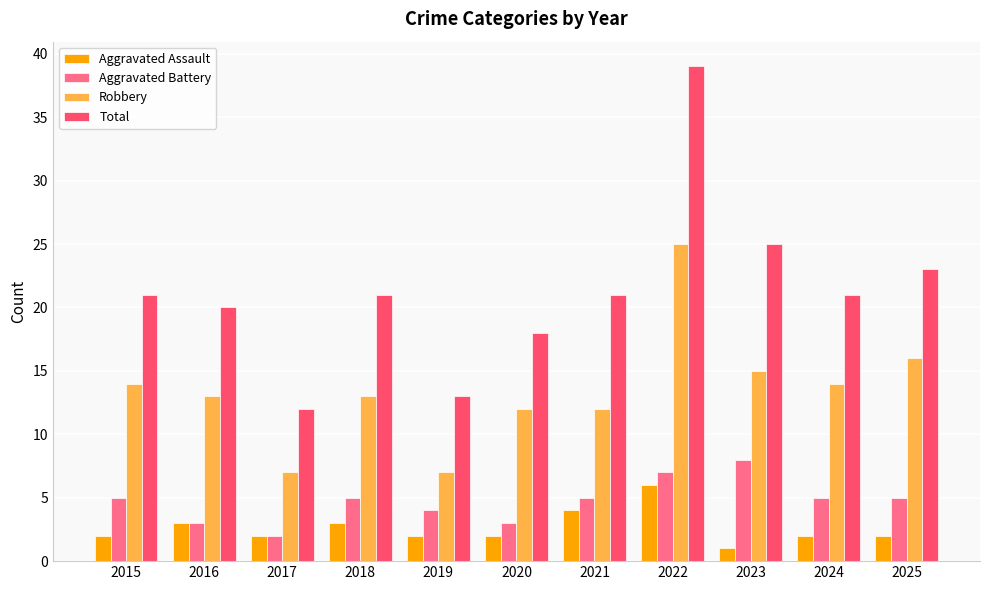

How many data points does each series have?

11